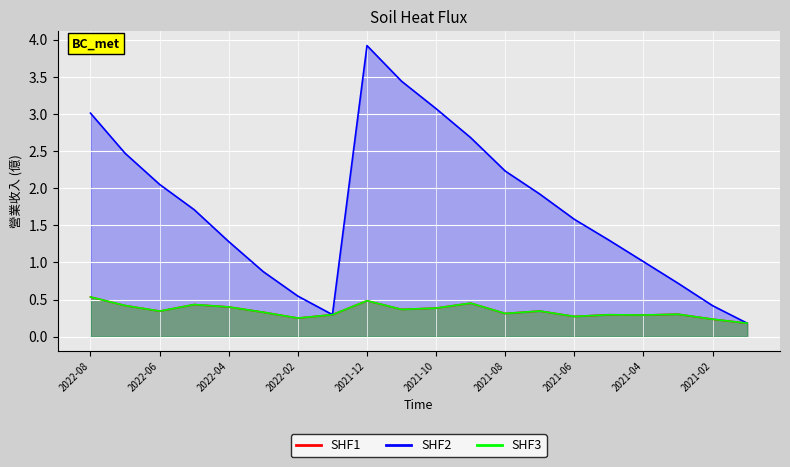

What is the label of the 20th point from the right?

2022-08